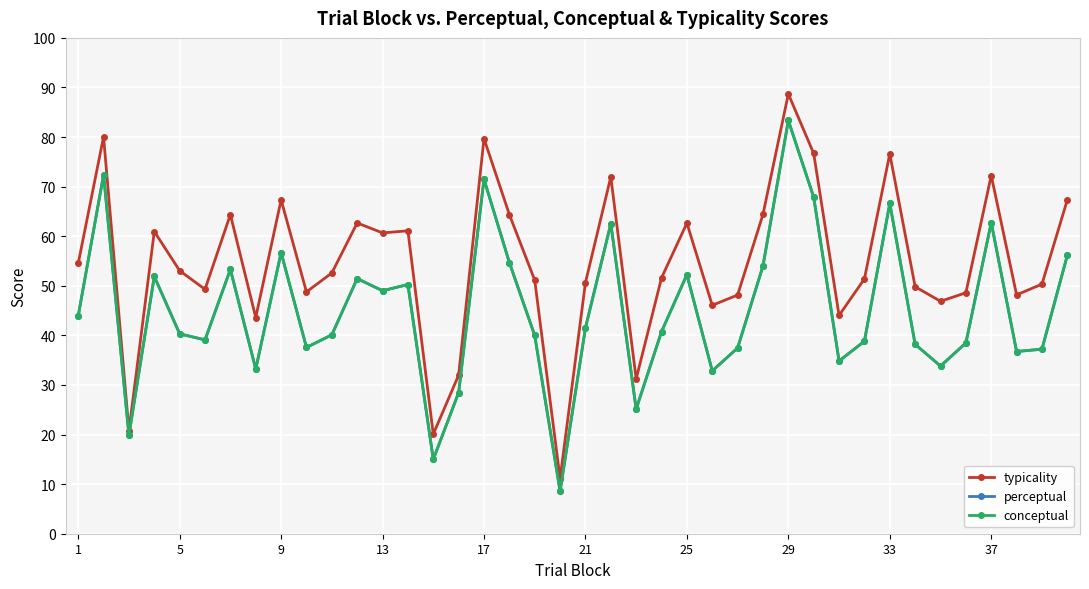

What is the maximum value shown in the chart?

88.7